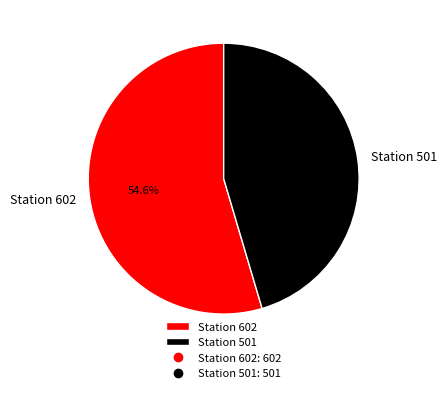

To the nearest percent, what is the combined percentage of Station 501 and Station 602?

100%